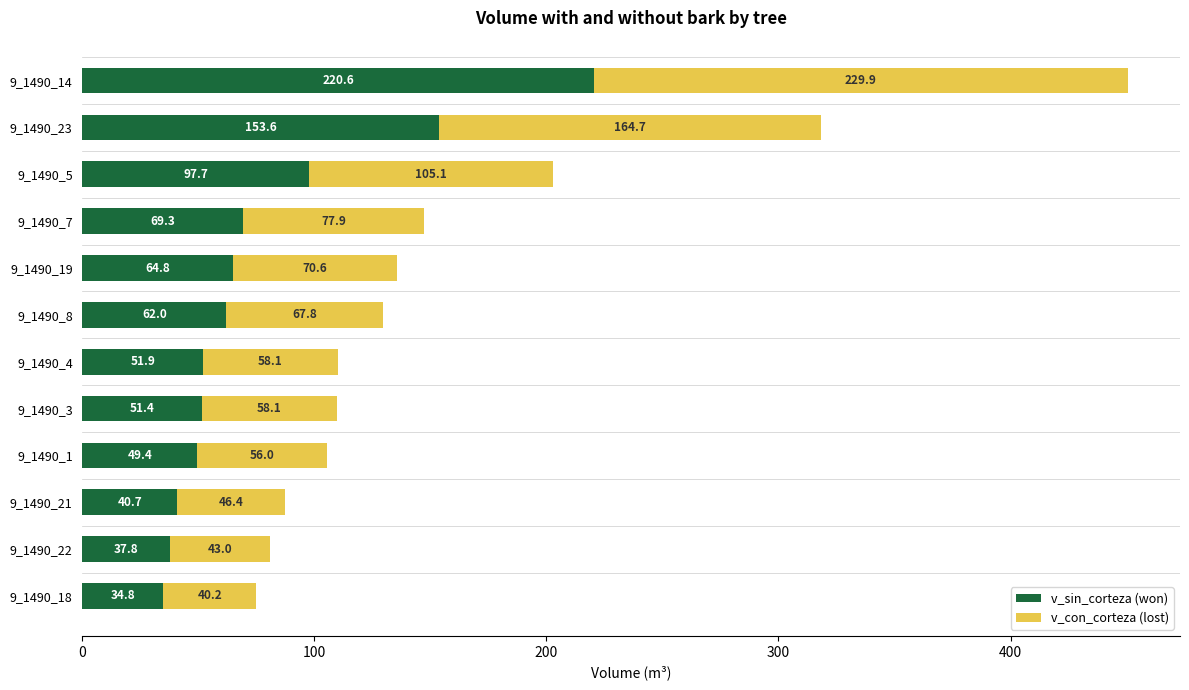

What is the average value of the v_sin_corteza (won) series?

77.8